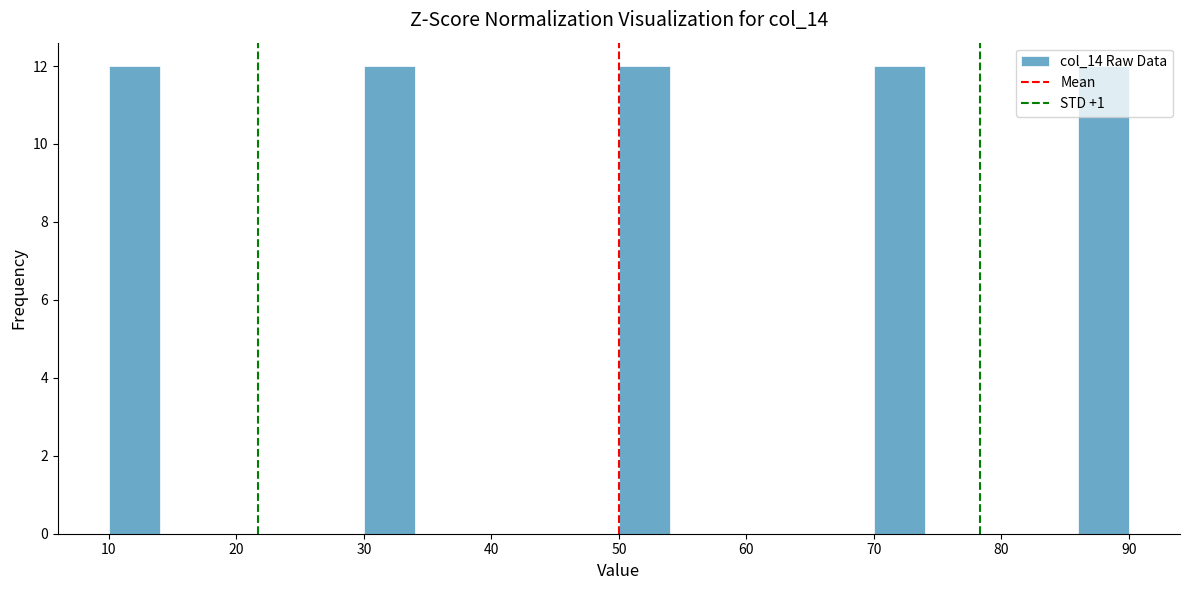

What is the height of the bar covering 10 to 14 on the x-axis? The values are not printed on the chart, so give them approximately, as read against the axis.

12